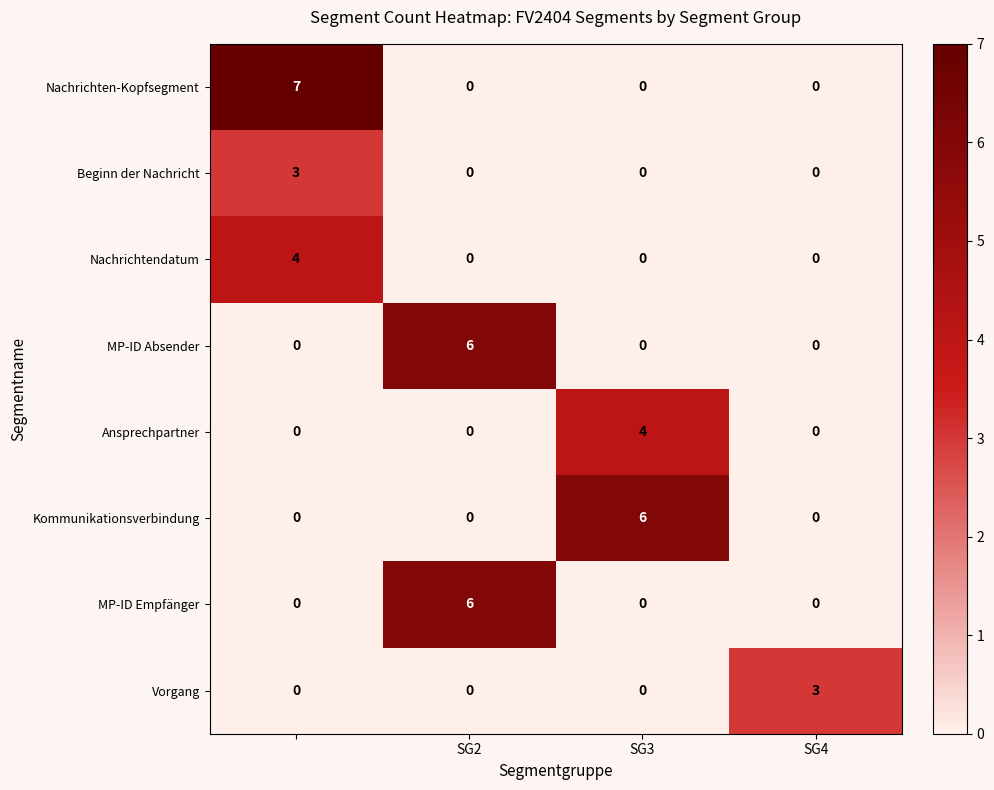

At how many categories does at least one series exceed 1?

4